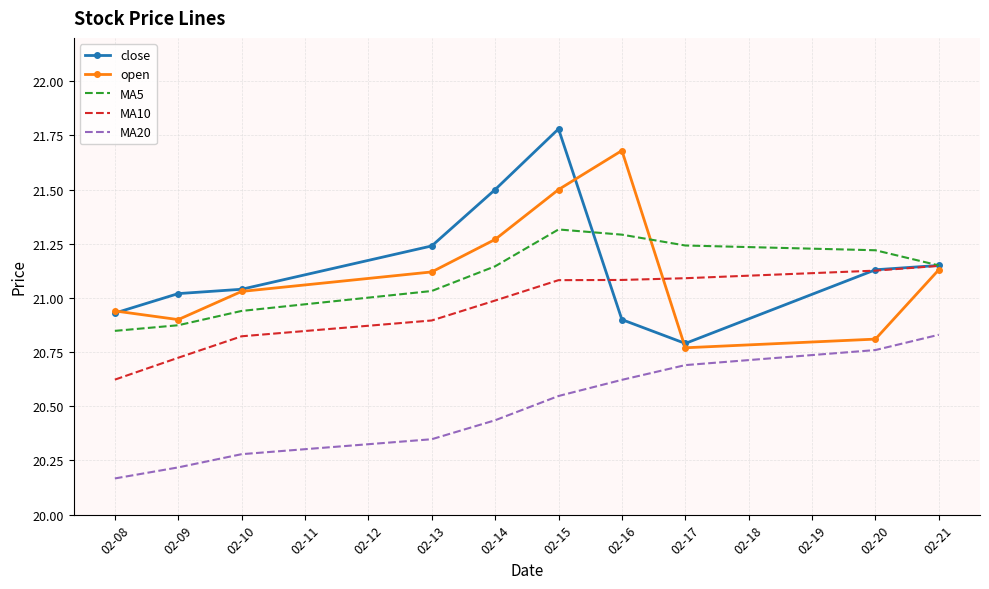

The value of MA10 at 02-08 is 20.6. True or false?

True